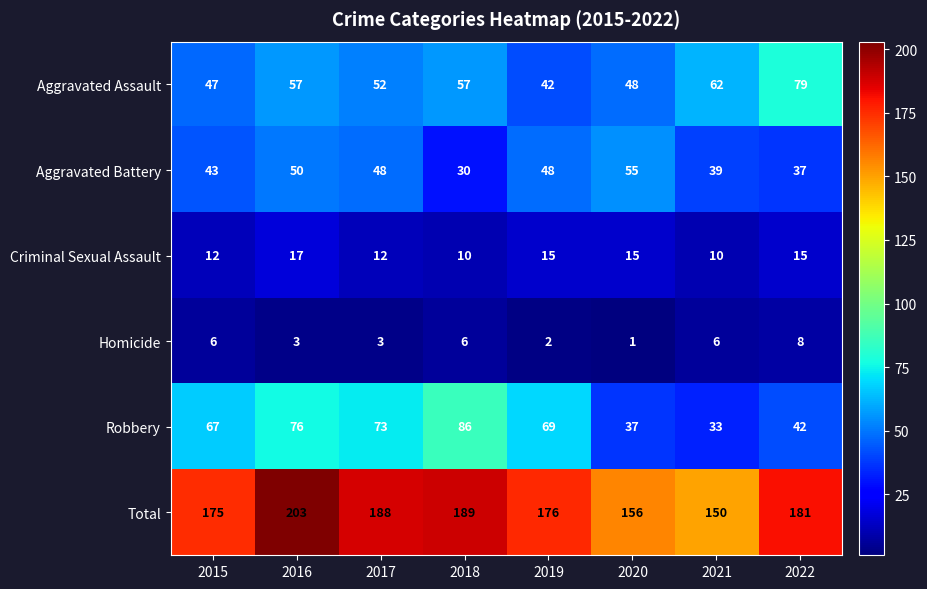

What is the highest value of the Aggravated Assault series?

79